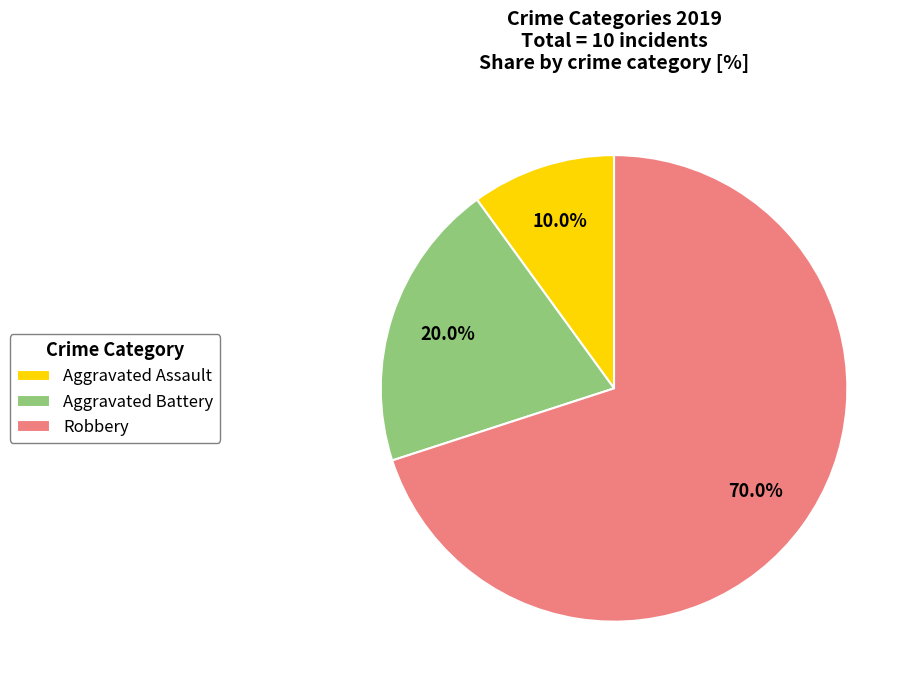

True or false: Robbery accounts for 59% of the total.

False